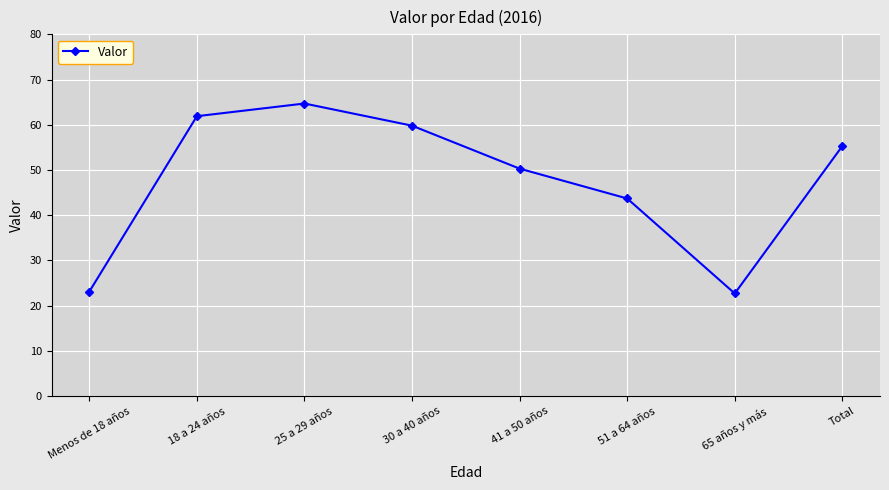

What is the change in value from 30 a 40 años to Total?

-4.5